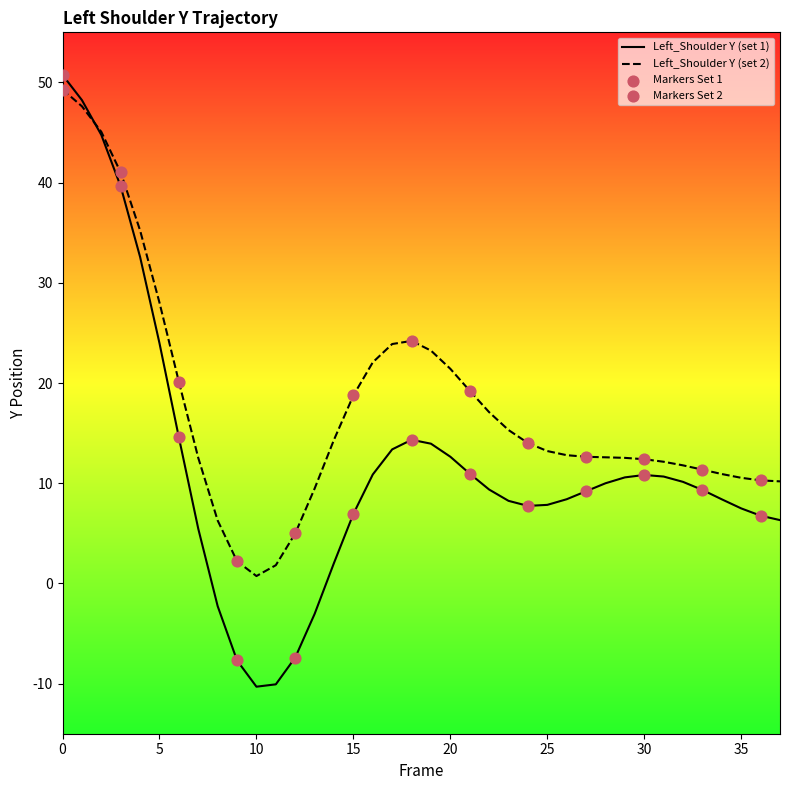

At how many categories does at least one series exceed 48?

2